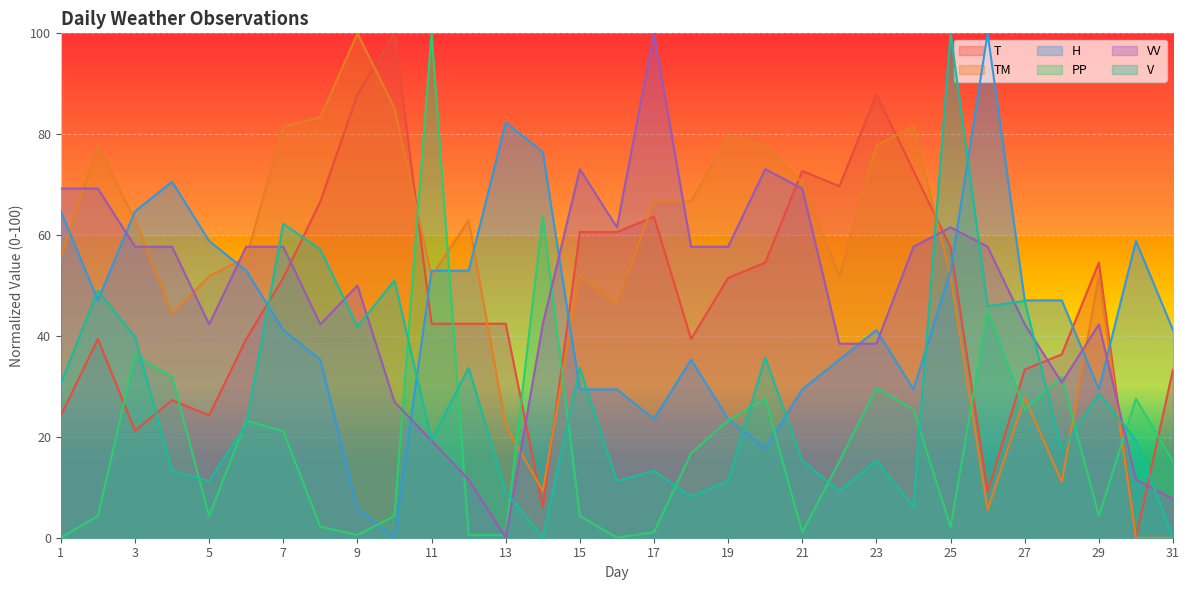

Rank the categories by VV value from lowest to highest.

13, 31, 12, 30, 11, 10, 28, 22, 23, 5, 8, 14, 27, 29, 9, 3, 4, 6, 7, 18, 19, 24, 26, 16, 25, 1, 2, 21, 15, 20, 17